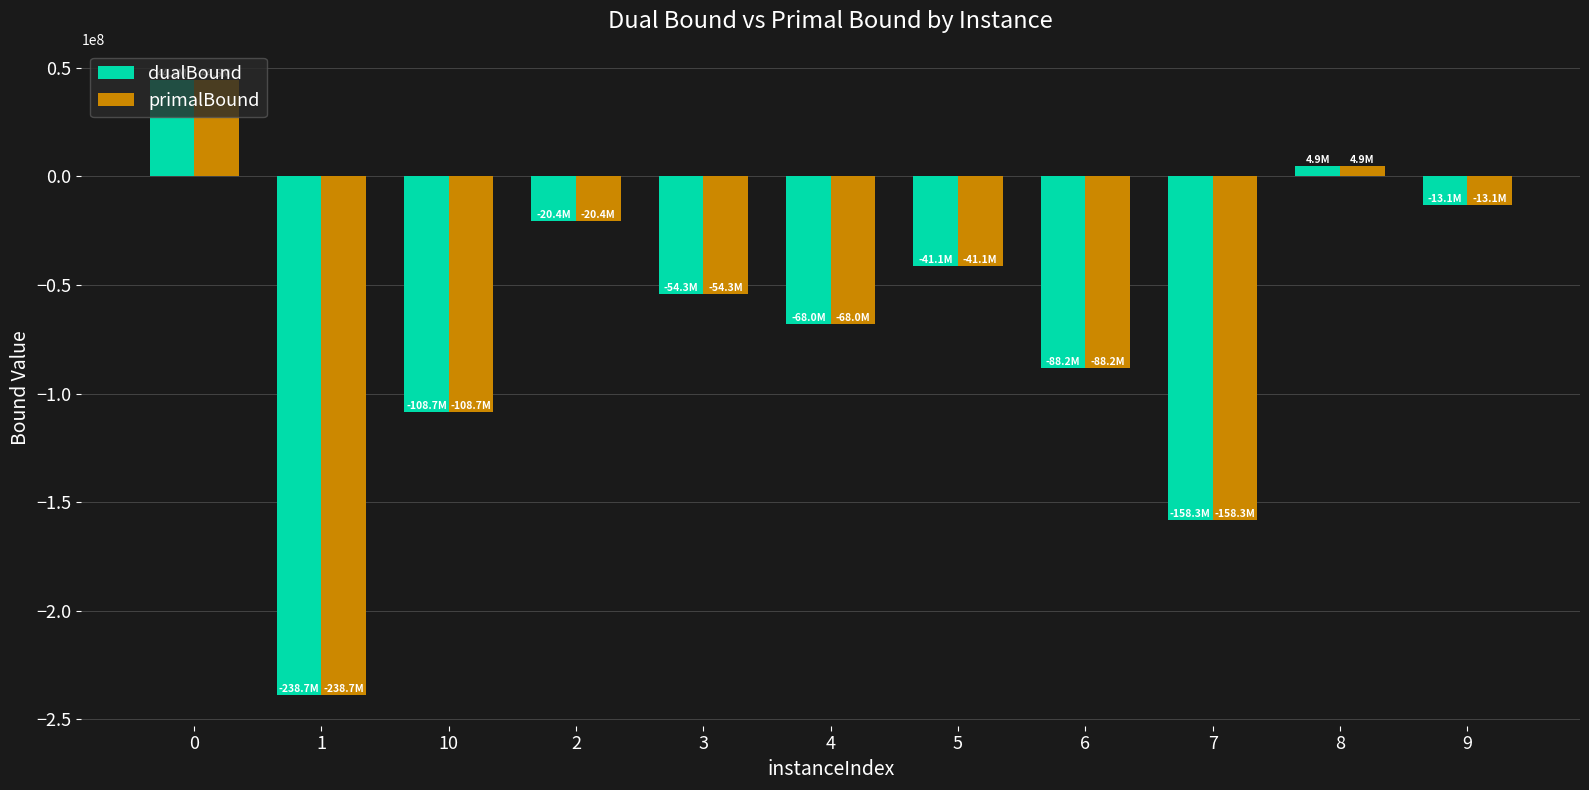

What is the total value across all series at 0?

88956188.6